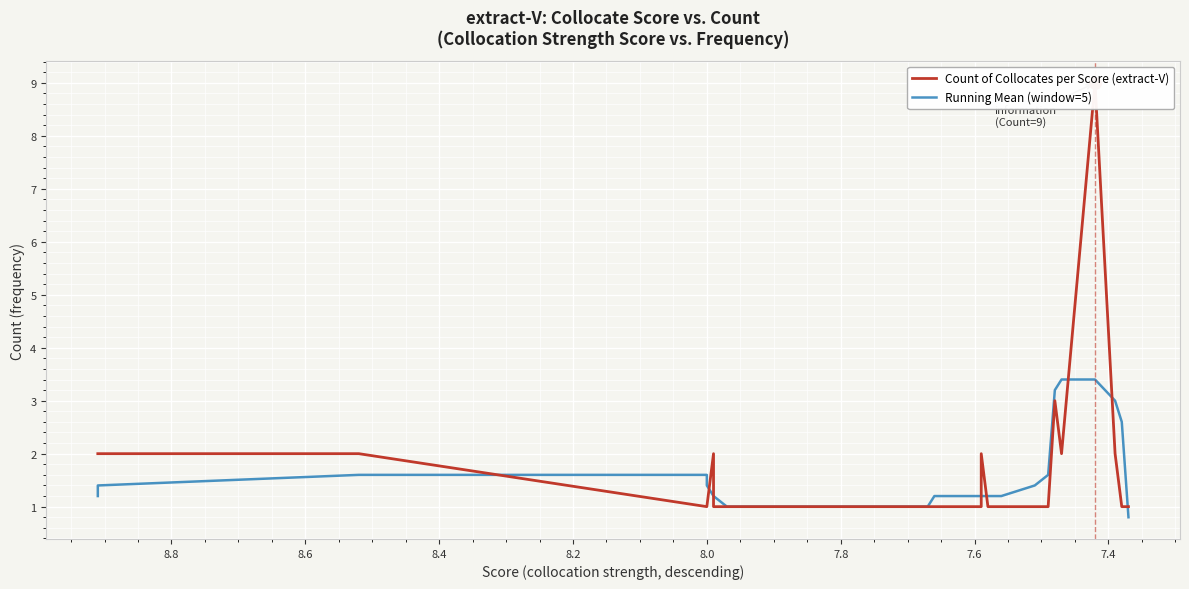

Which series reaches the maximum Y coordinate?

Count of Collocates per Score (extract-V)